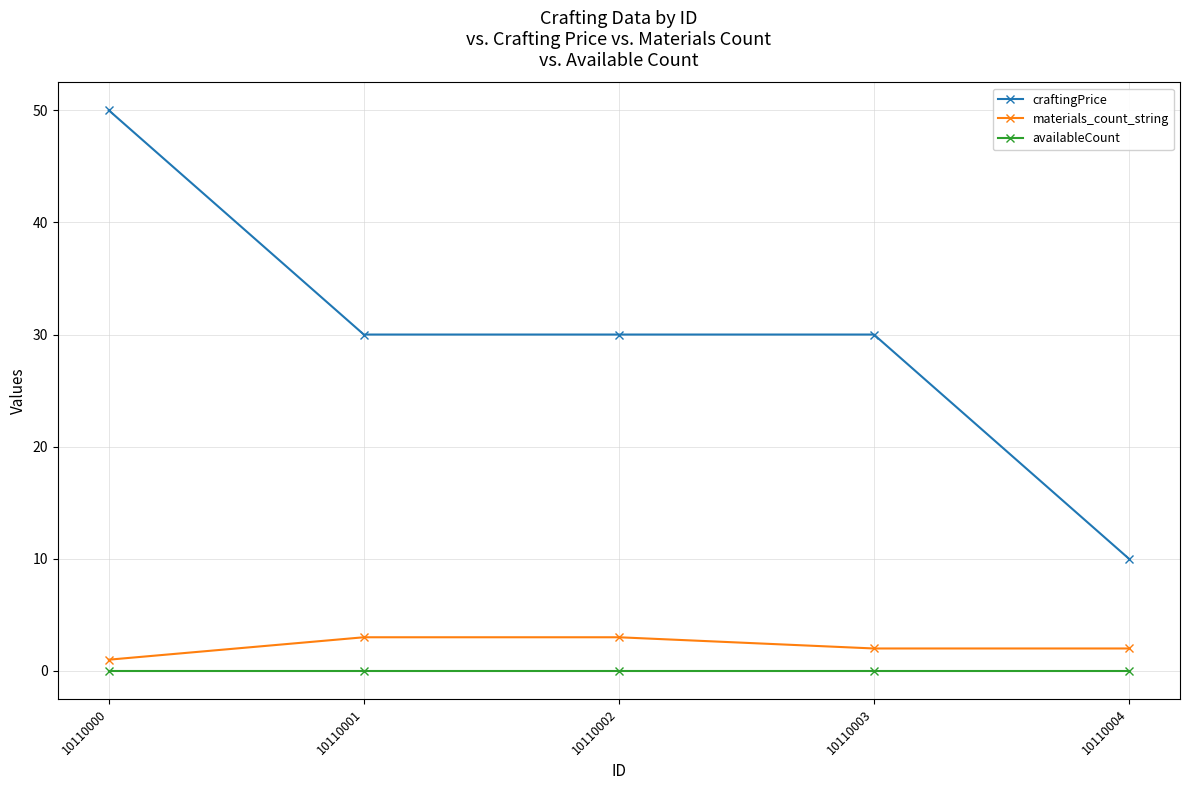

True or false: craftingPrice and materials_count_string intersect in this chart.

False